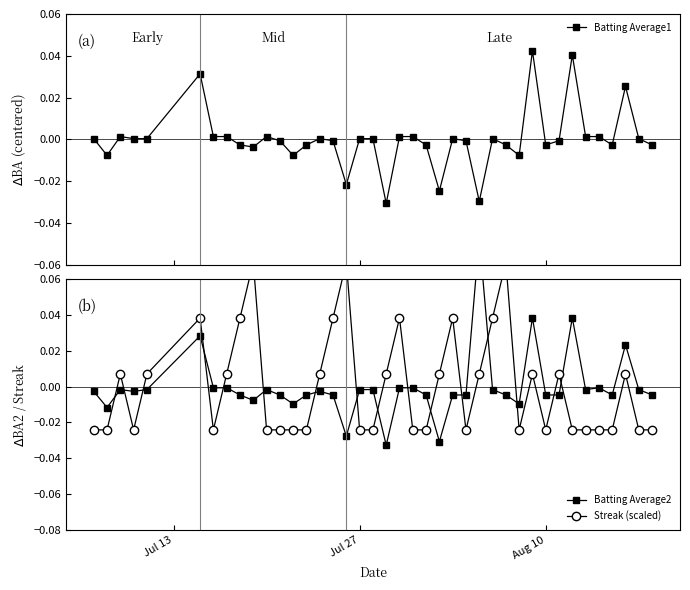

In Batting Average2, how many points are higher than both neighbors (excluding endpoints)?

9